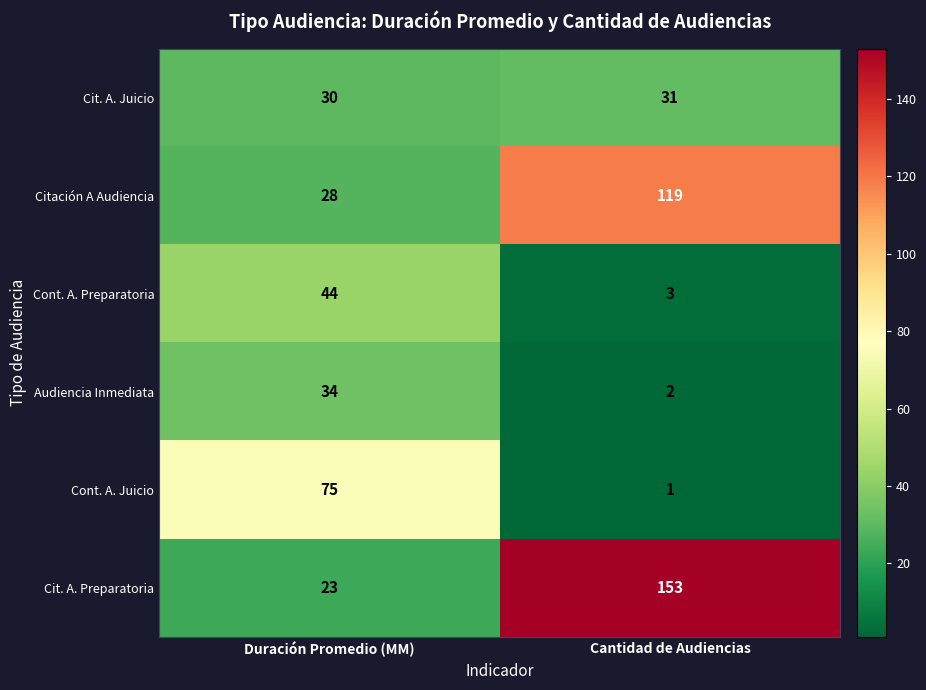

What is the sum of the Citación A Audiencia values at Cantidad de Audiencias and Duración Promedio (MM)?

147